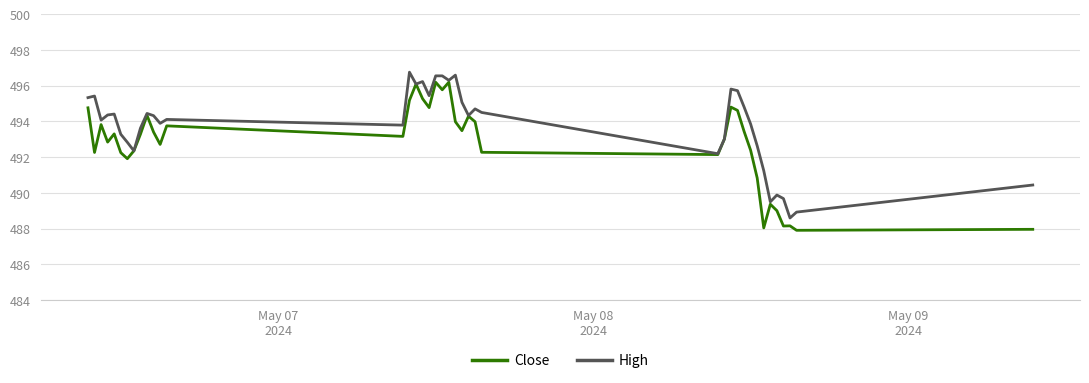

What is the minimum value shown in the chart?

487.9